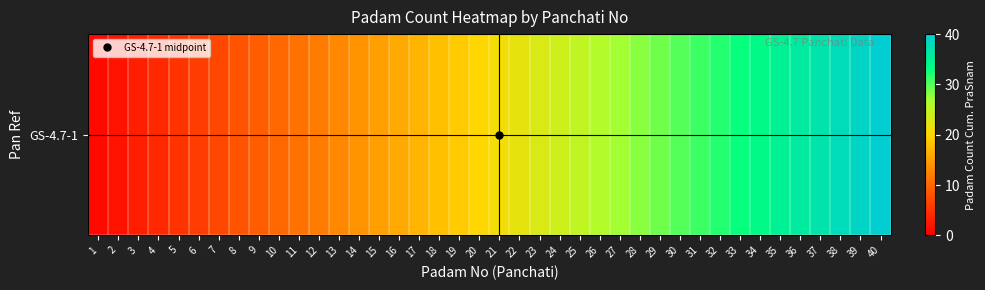

Count the number of data series in this chart.

1